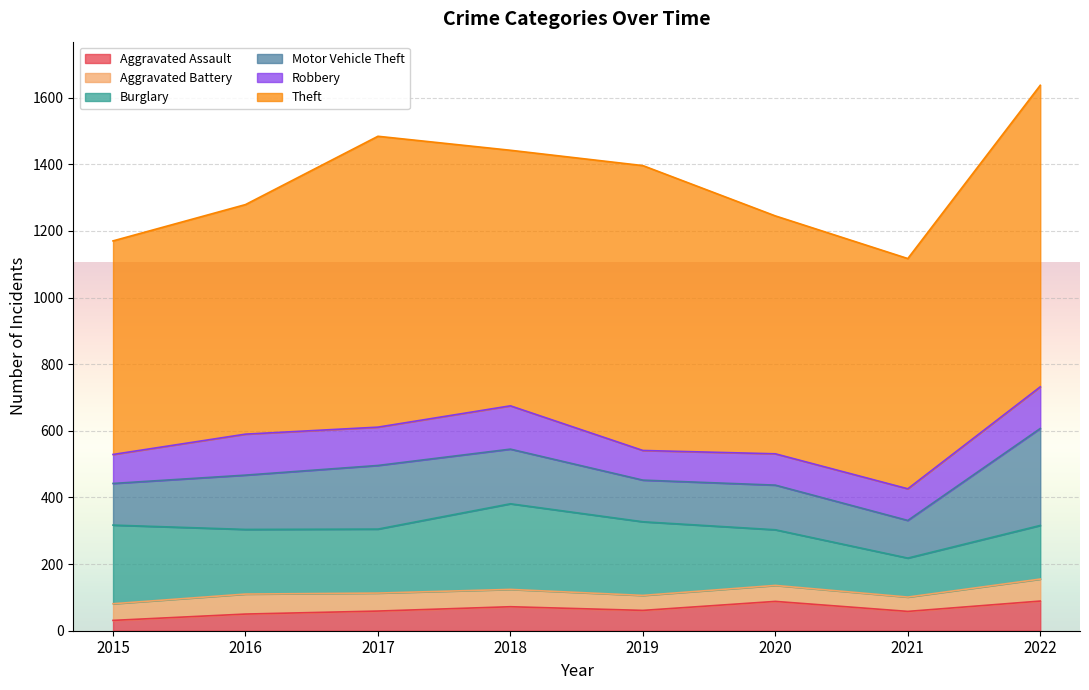

Which category has the highest value in the Aggravated Battery series?

2022